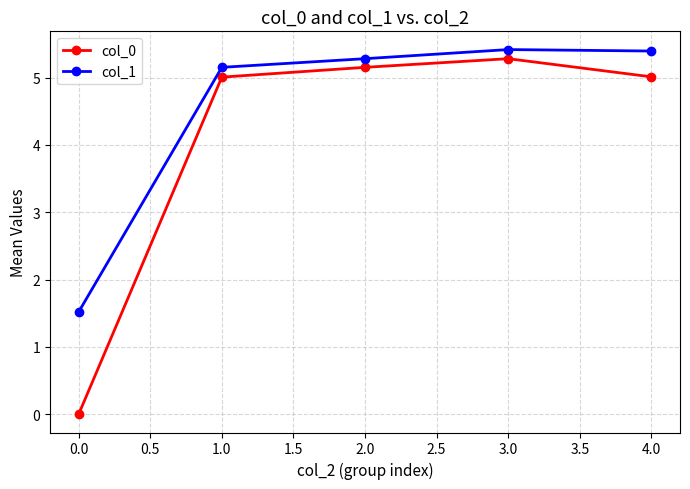

At which label does col_0 reach its peak?

3.0